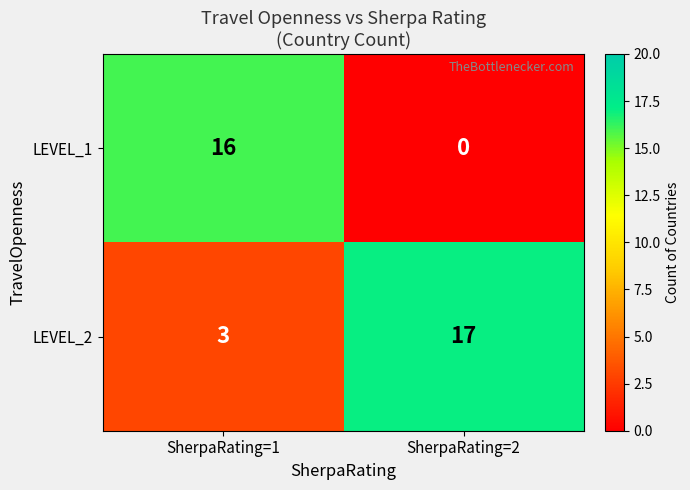

Which category has the lowest value across all series?

SherpaRating=2